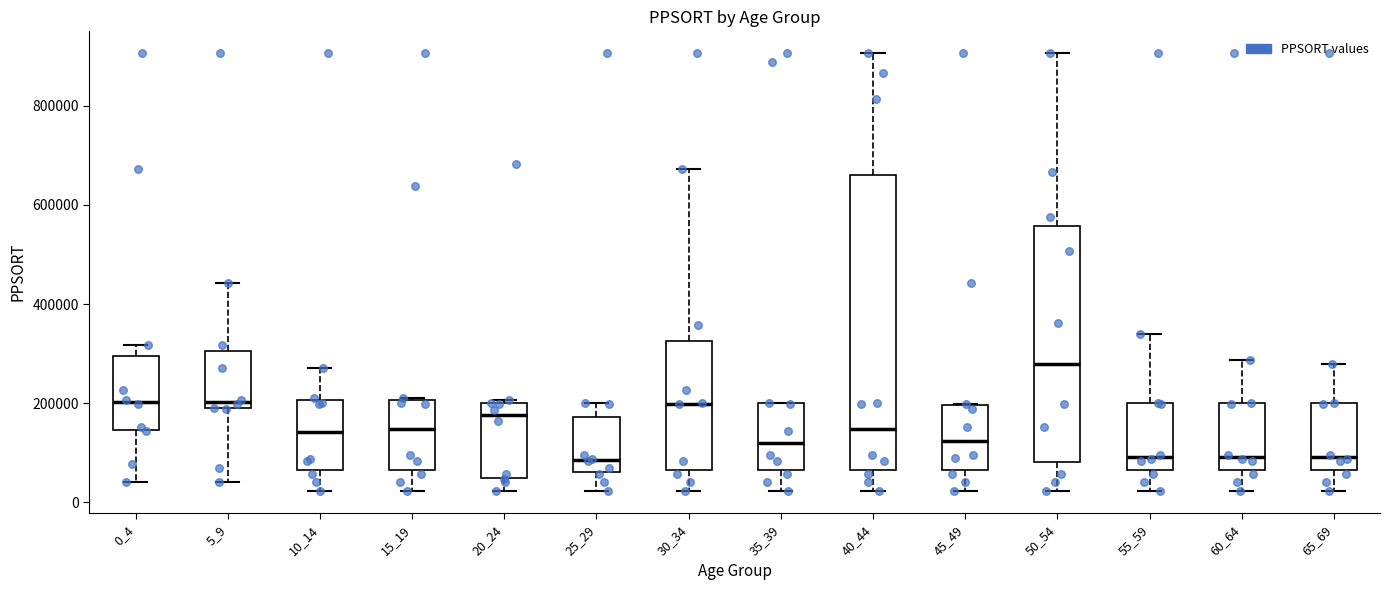

Reading left to right, read every box against the y-axis: the position of its median line, the range the box covers, and the ends of its whiskers. The values are not printed on the chart, so give them approximately, as read against the axis.

0_4: median 200000, box 140000 to 300000, whiskers 40000 to 320000
5_9: median 200000, box 180000 to 300000, whiskers 40000 to 440000
10_14: median 140000, box 60000 to 200000, whiskers 20000 to 280000
15_19: median 140000, box 60000 to 200000, whiskers 20000 to 200000
20_24: median 180000, box 60000 to 200000, whiskers 20000 to 200000
25_29: median 80000, box 60000 to 180000, whiskers 20000 to 200000
30_34: median 200000, box 60000 to 320000, whiskers 20000 to 680000
35_39: median 120000, box 60000 to 200000, whiskers 20000 to 200000
40_44: median 140000, box 60000 to 660000, whiskers 20000 to 900000
45_49: median 120000, box 60000 to 200000, whiskers 20000 to 200000
50_54: median 280000, box 80000 to 560000, whiskers 20000 to 900000
55_59: median 100000, box 60000 to 200000, whiskers 20000 to 340000
60_64: median 100000, box 60000 to 200000, whiskers 20000 to 280000
65_69: median 100000, box 60000 to 200000, whiskers 20000 to 280000